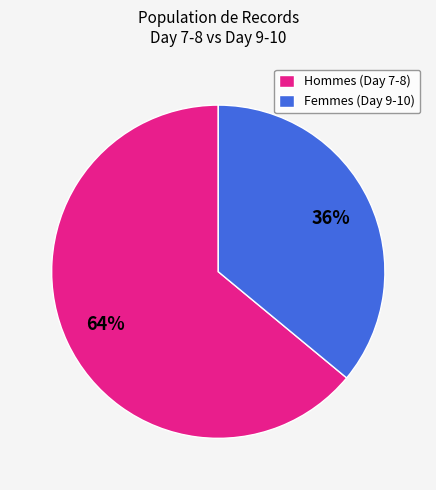

To the nearest percent, what portion does Hommes (Day 7-8) represent?

64%